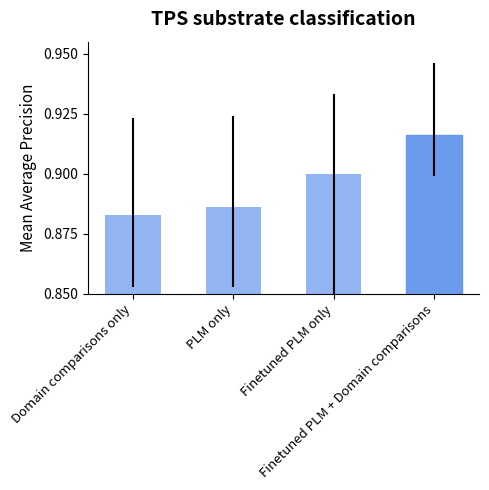

How many distinct data groups are displayed?

1